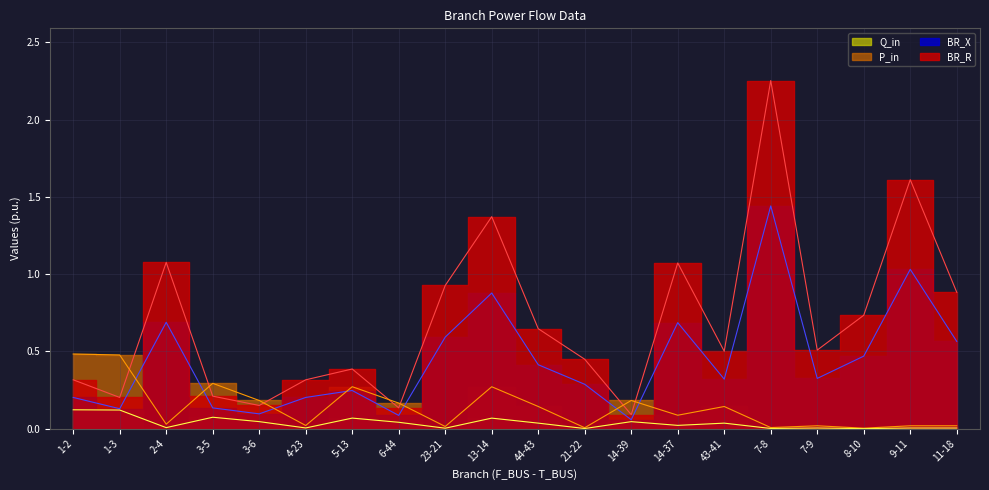

Reading right to left, what are all the values shown in this chart?

BR_R: 0.9	1.6	0.7	0.5	2.3	0.5	1.1	0.1	0.4	0.6	1.4	0.9	0.1	0.4	0.3	0.2	0.2	1.1	0.2	0.3
BR_X: 0.6	1.0	0.5	0.3	1.4	0.3	0.7	0.1	0.3	0.4	0.9	0.6	0.1	0.2	0.2	0.1	0.1	0.7	0.1	0.2
P_in: 0.0	0.0	0.0	0.0	0.0	0.1	0.1	0.2	0.0	0.1	0.3	0.0	0.2	0.3	0.0	0.2	0.3	0.0	0.5	0.5
Q_in: 0.0	0.0	0.0	0.0	0.0	0.0	0.0	0.0	0.0	0.0	0.1	0.0	0.0	0.1	0.0	0.0	0.1	0.0	0.1	0.1